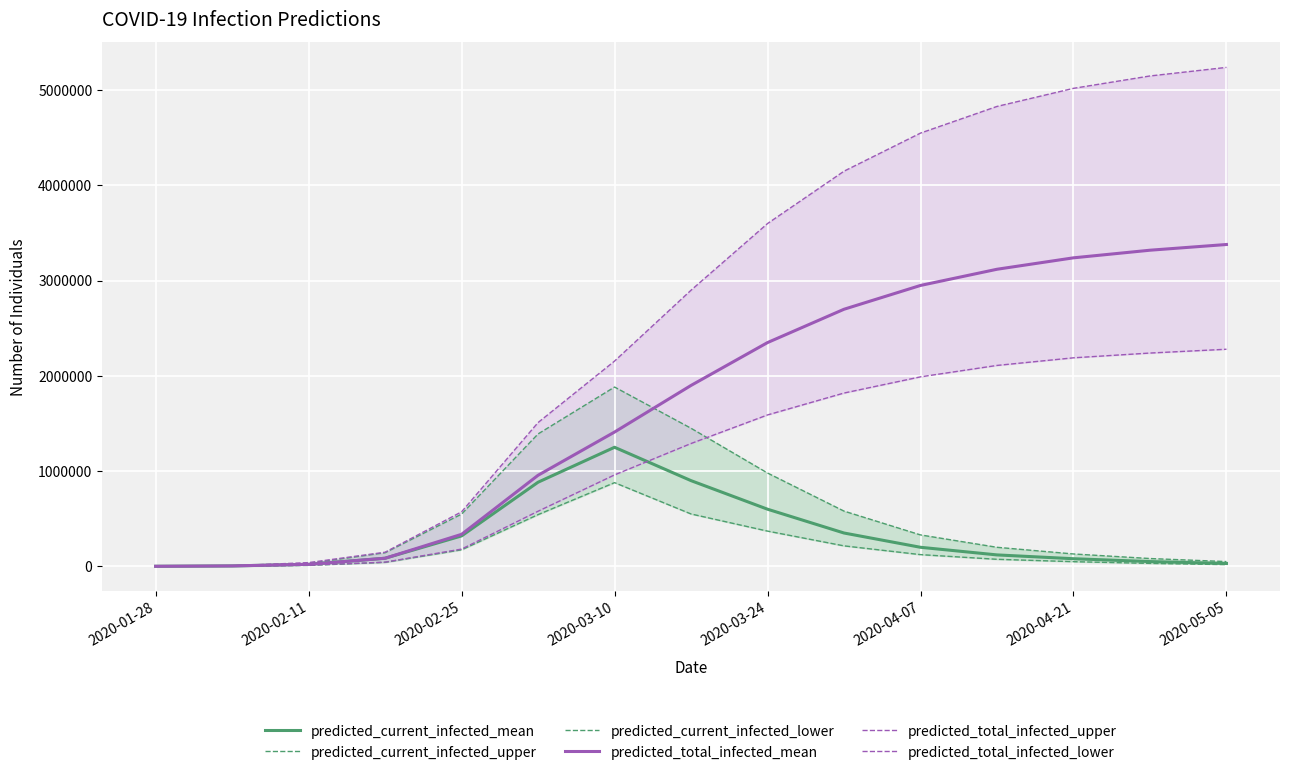

What is the maximum value for predicted_total_infected_mean?

3380000